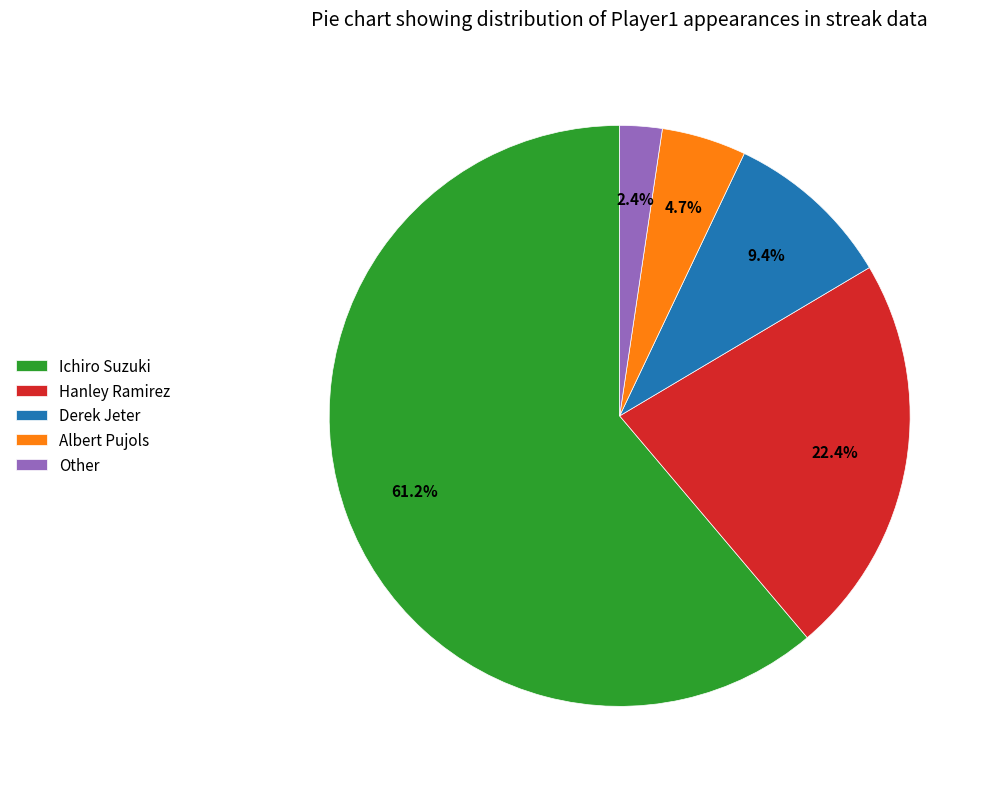

To the nearest percent, what is the combined percentage of Ichiro Suzuki and Hanley Ramirez?

84%